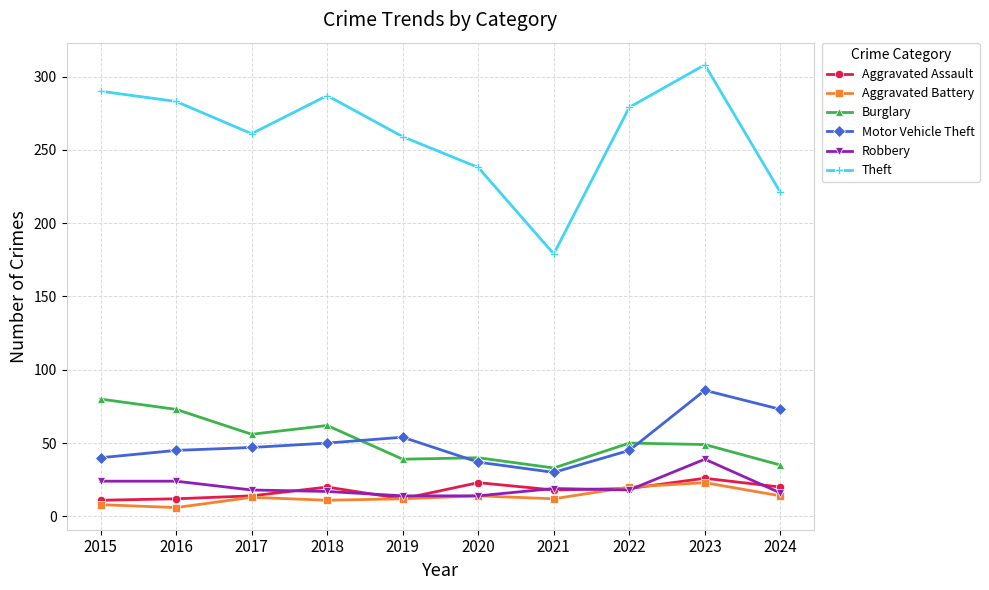

Is the value of Burglary at 2022 greater than the value of Robbery at 2024?

Yes